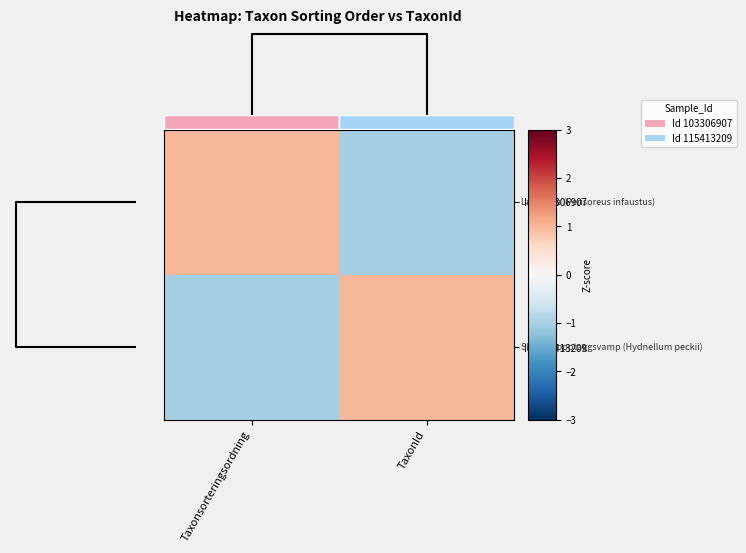

True or false: Id: 115413209 has a value of 1 at TaxonId.

True